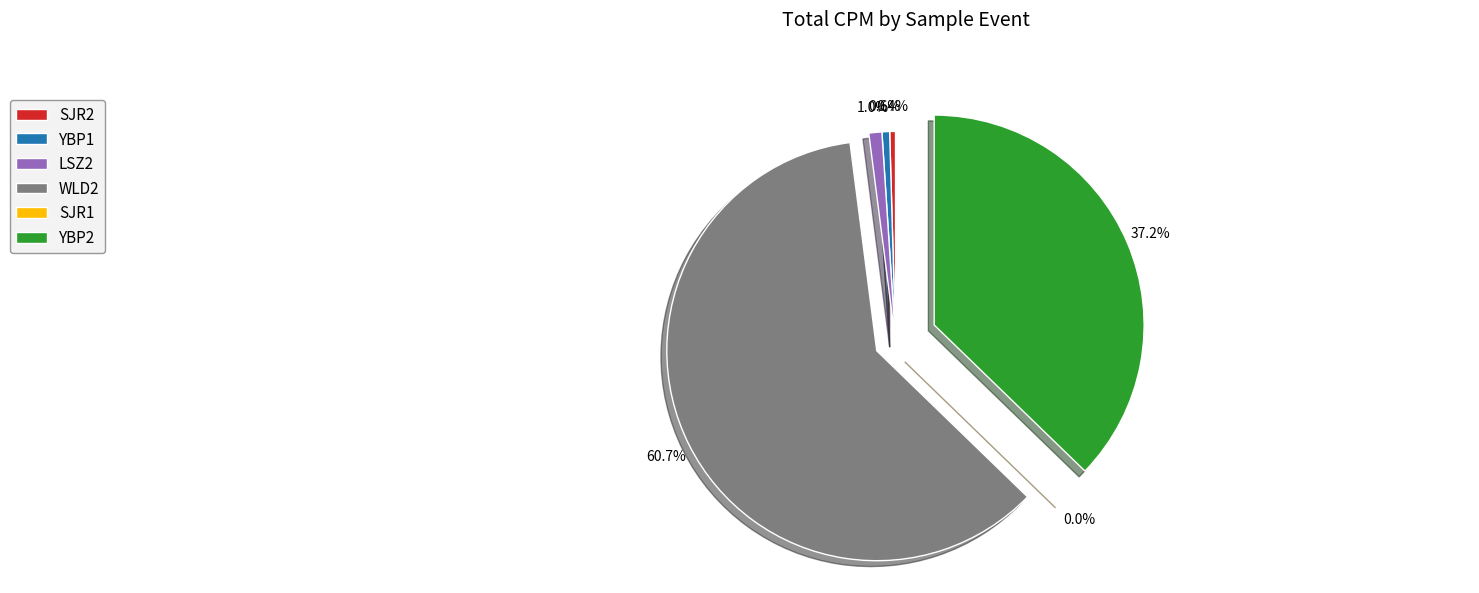

To the nearest percent, what percentage of the pie is LSZ2?

1%